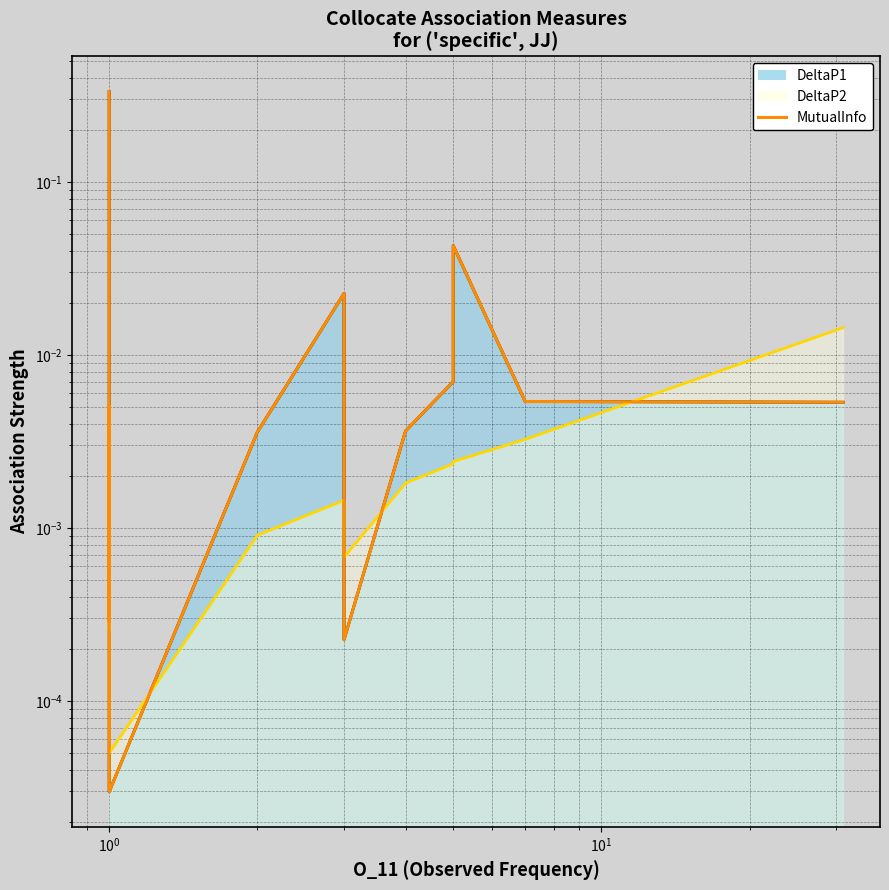

Is it true that the value at 6 is 0.0?

False